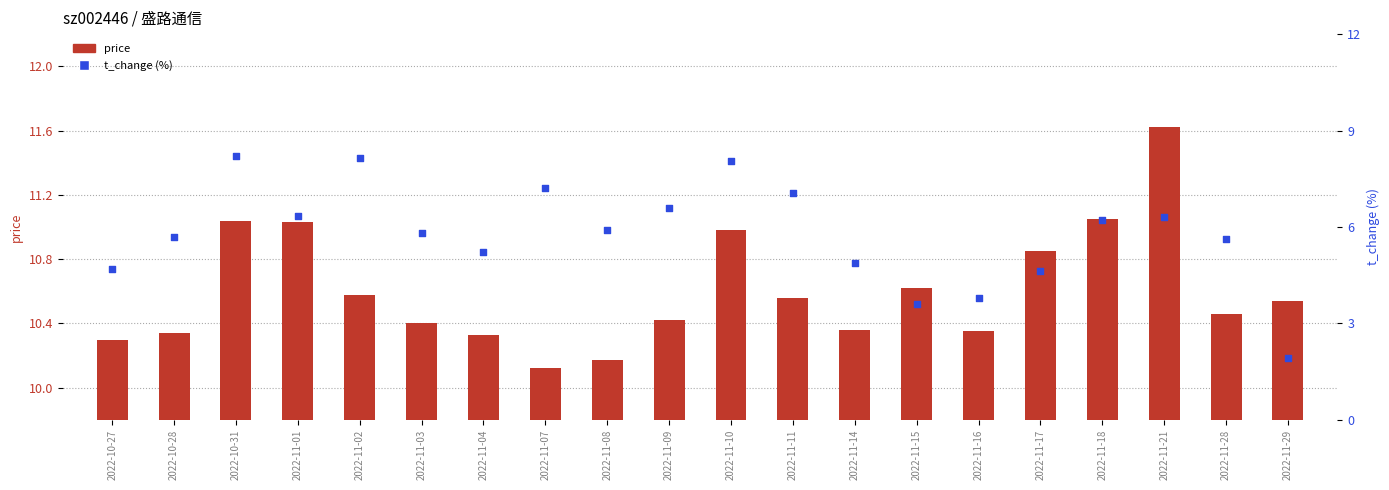

Which series has the largest Y range (max minus min)?

t_change (%)